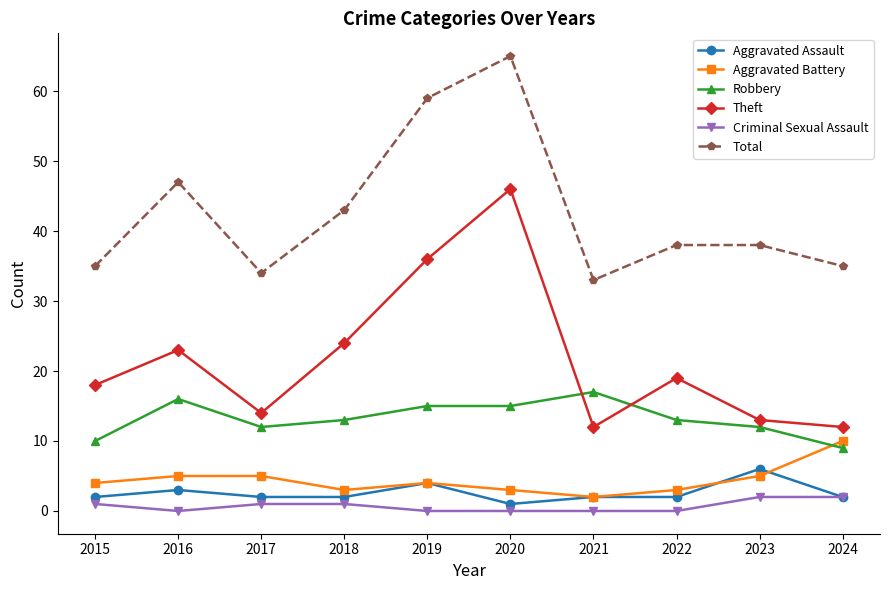

Does the chart have visible grid lines?

No